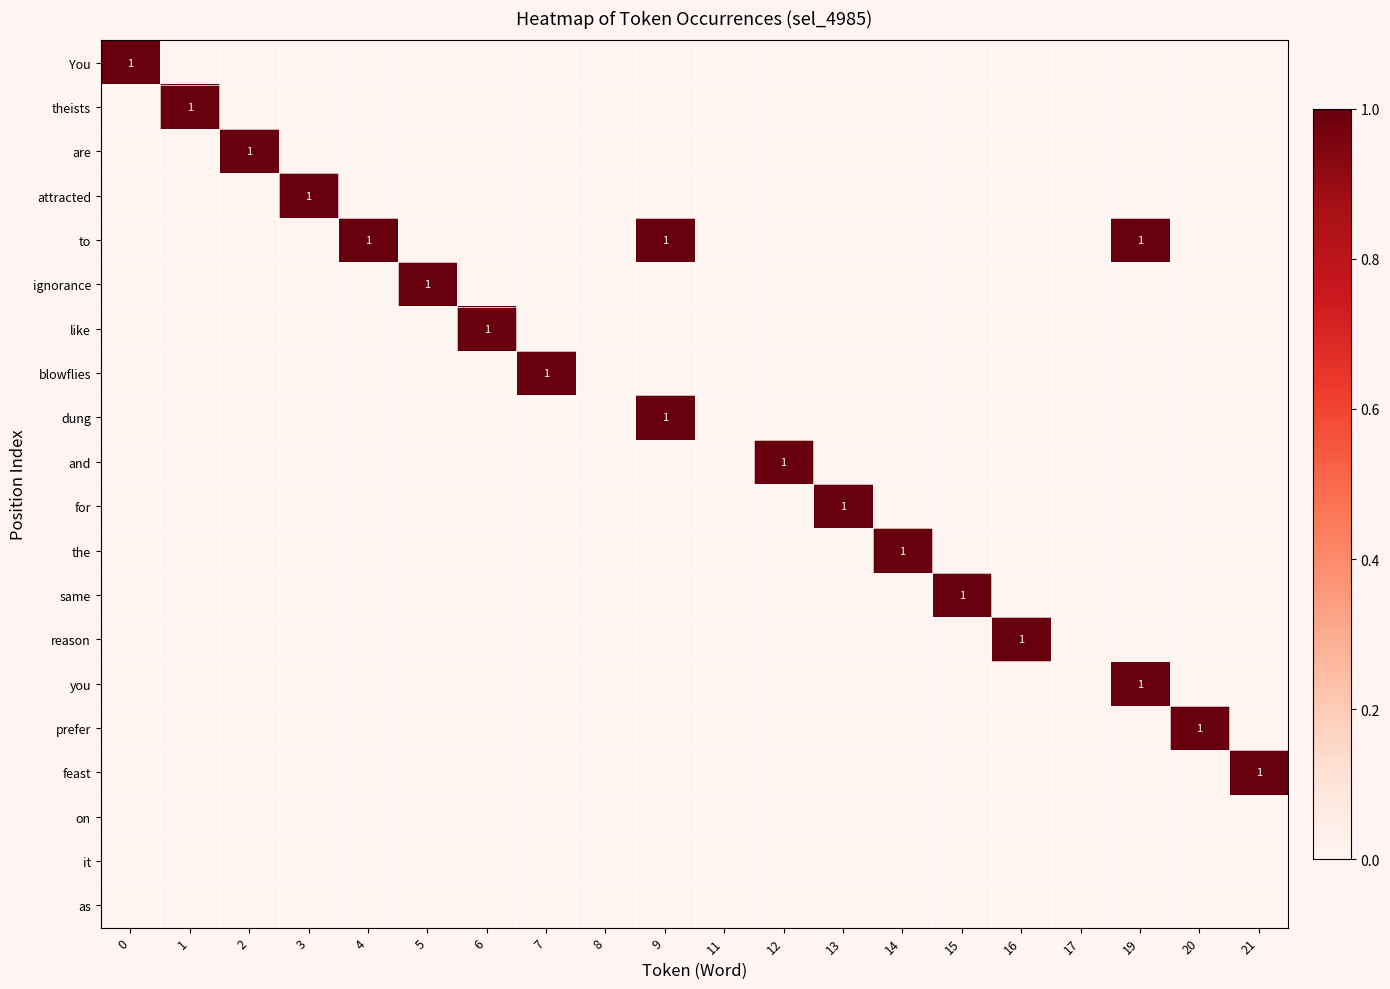

Is it true that like equals 2 at 6?

False